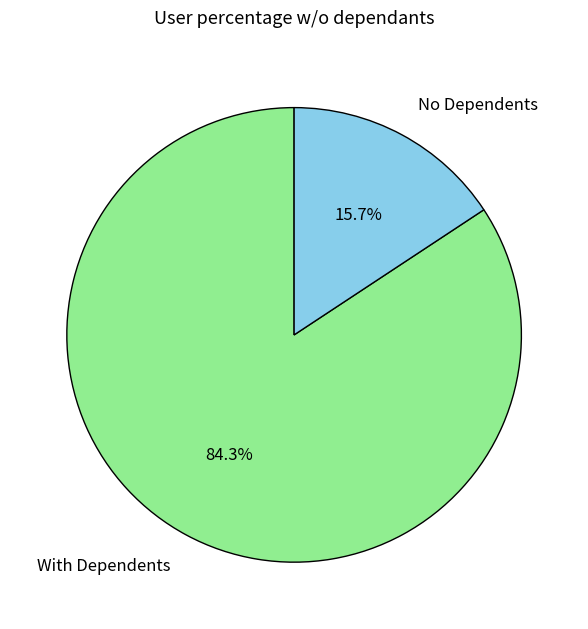

Which category has the smallest portion of the pie?

No Dependents